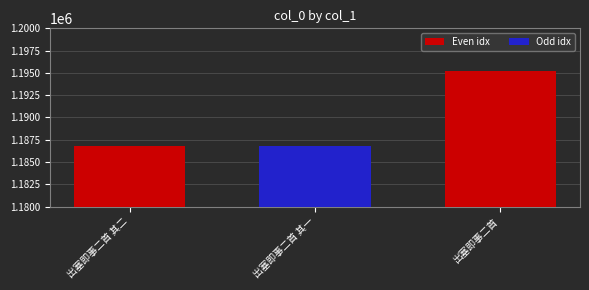

What is the sum of all values?

3568895